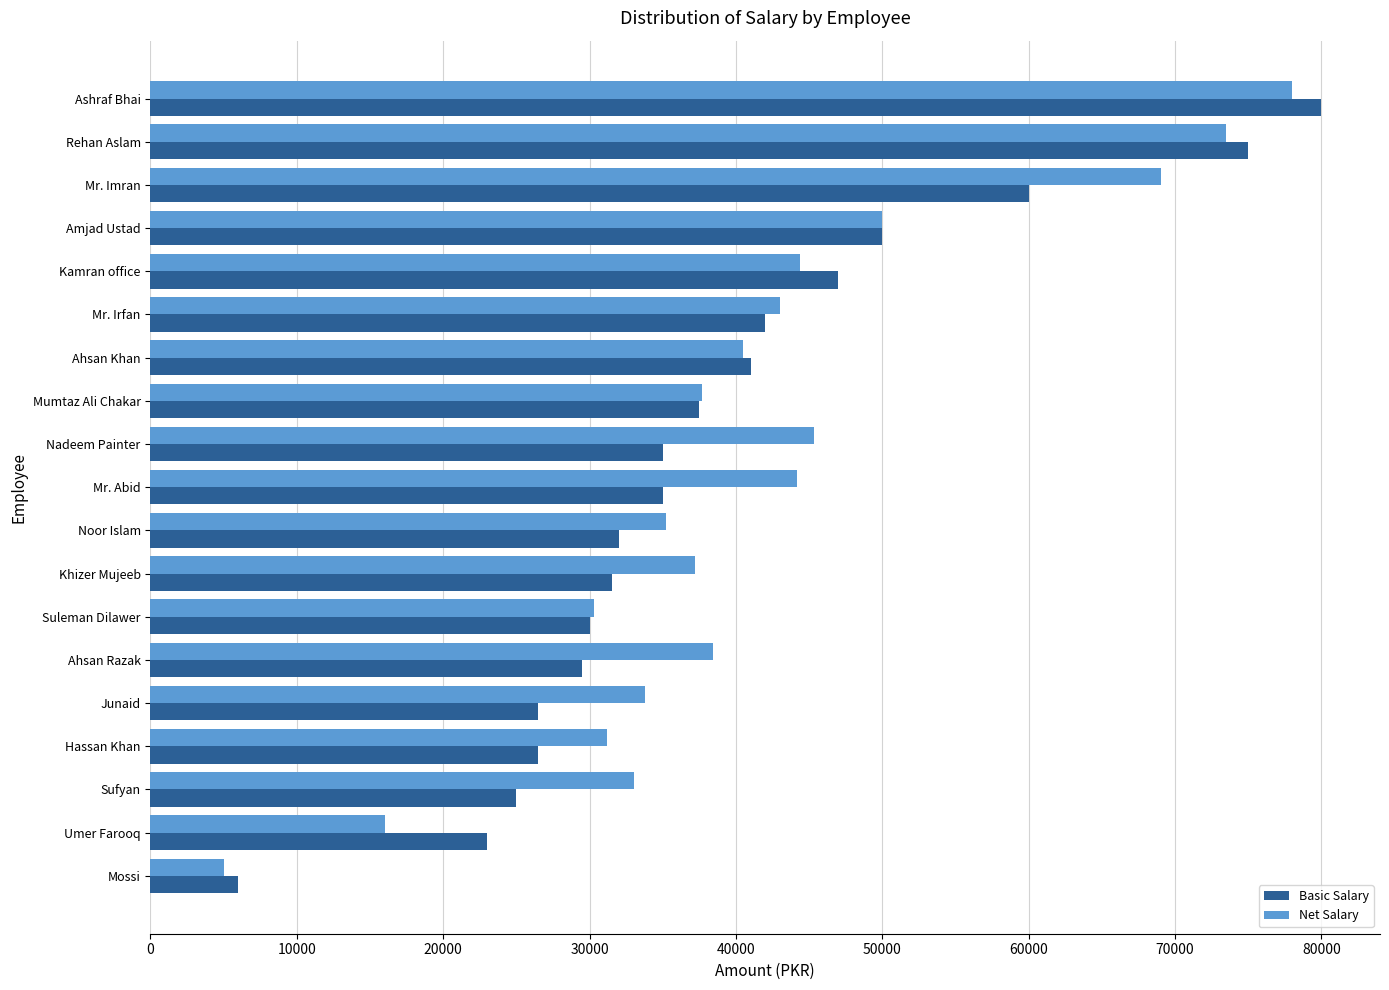

What is the difference between the second highest and second lowest values in the Basic Salary series?

52000.0